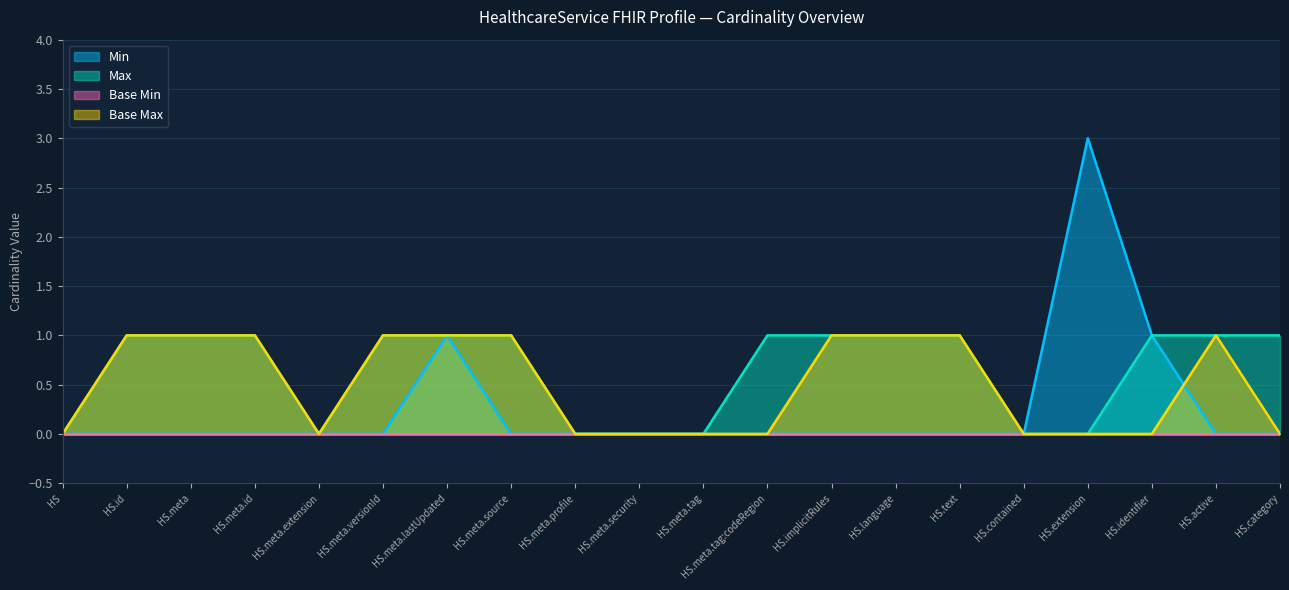

What position from the right is HS.meta?

18